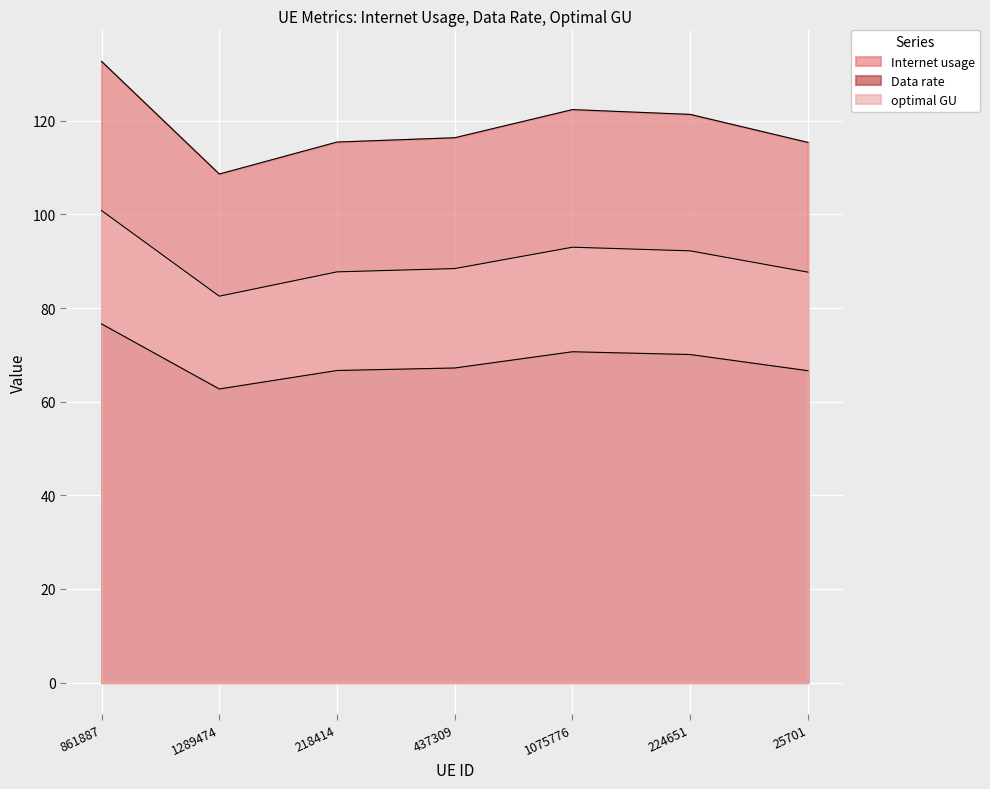

True or false: Data rate and optimal GU cross at least once.

False